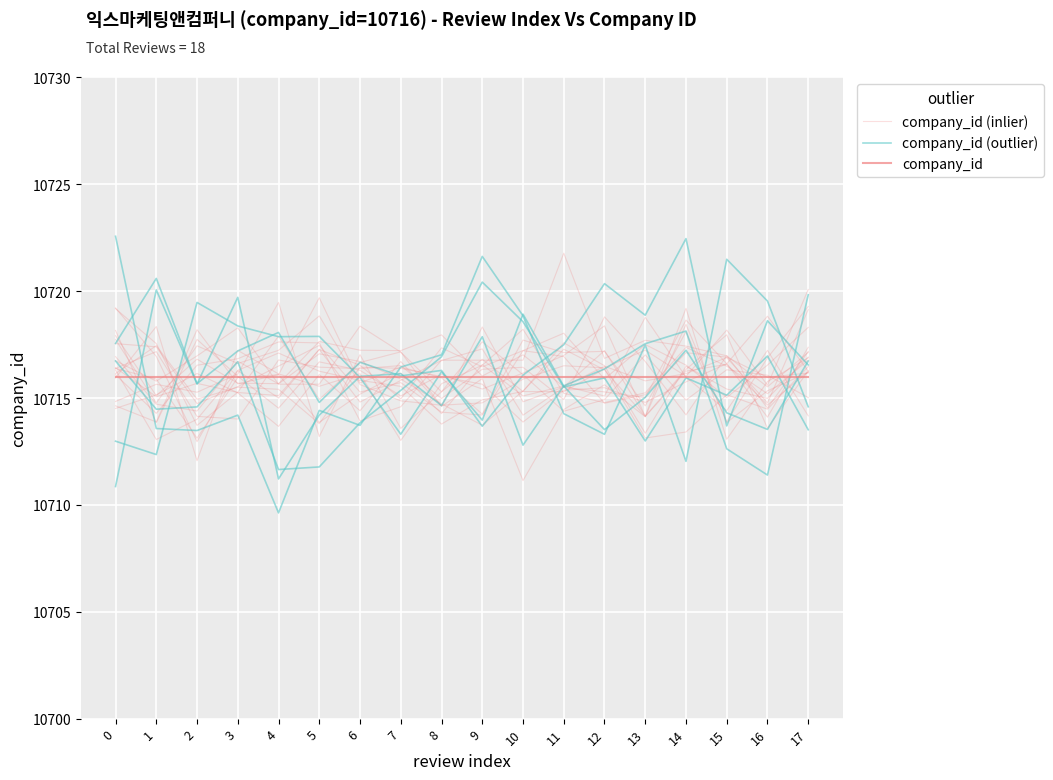

Is the value of company_id (inlier) at 14 greater than the value of company_id (outlier) at 3?

No